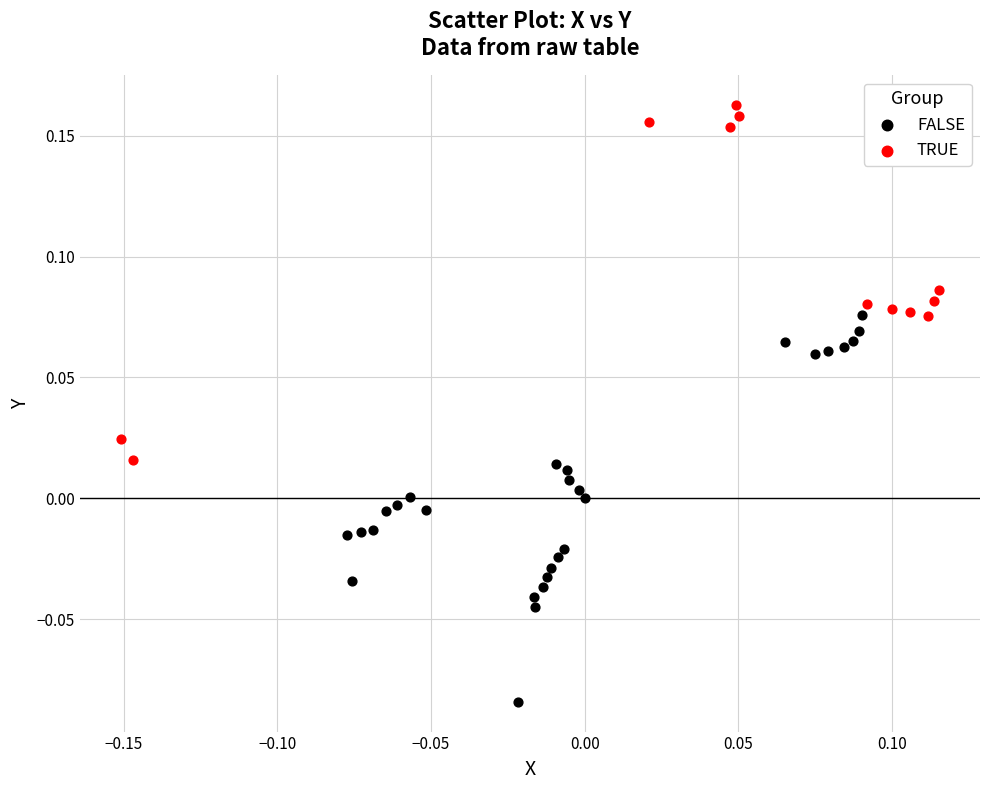

Which series contains the lowest Y value?

FALSE